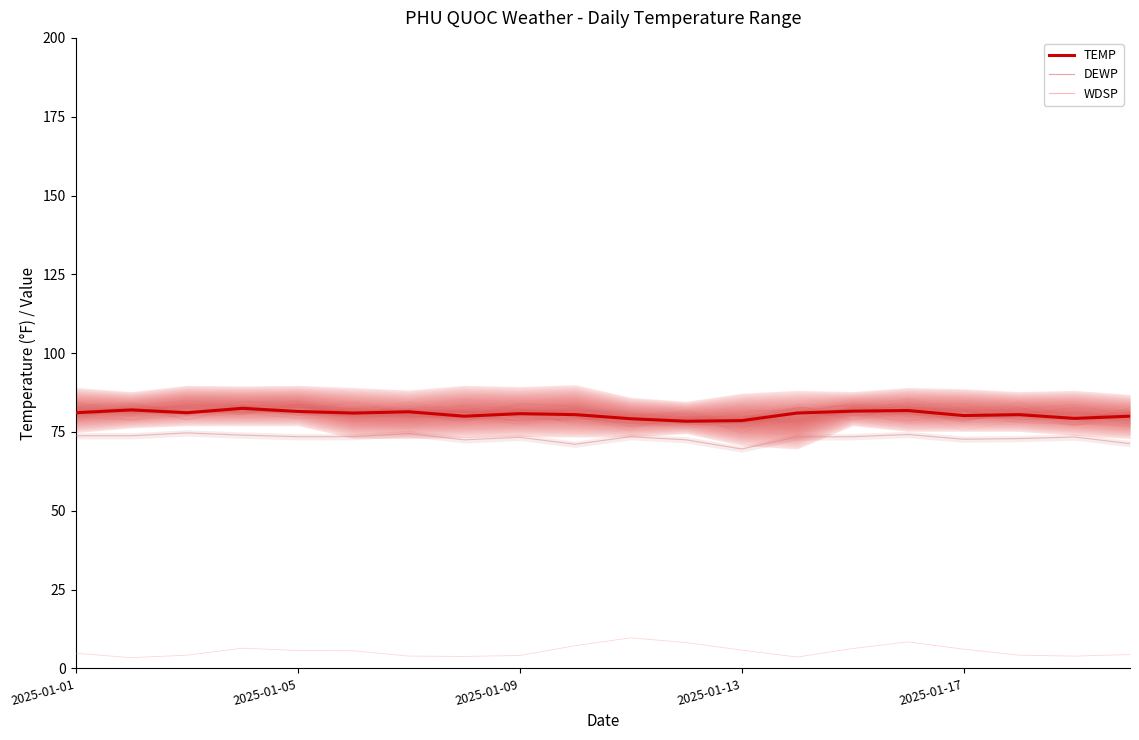

Which series has the largest total across all categories?

TEMP